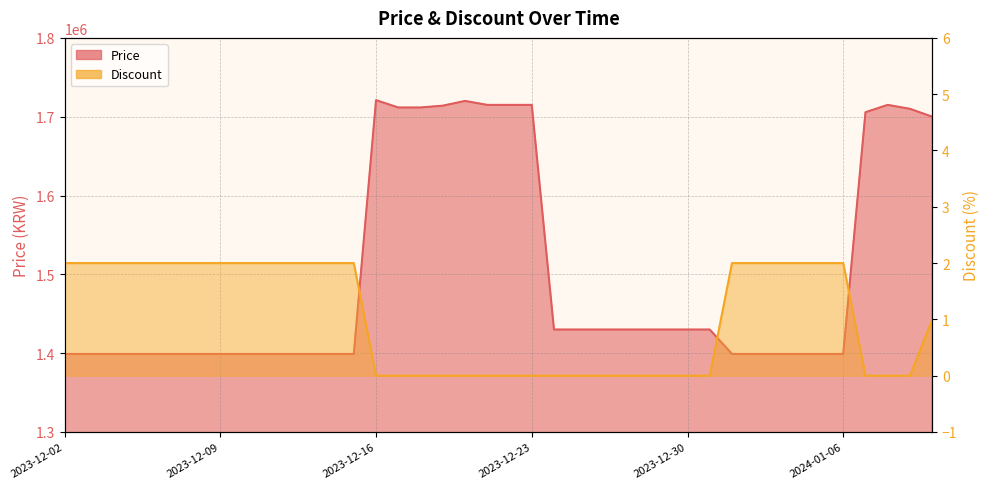

What position from the left is 2023-12-05?

4